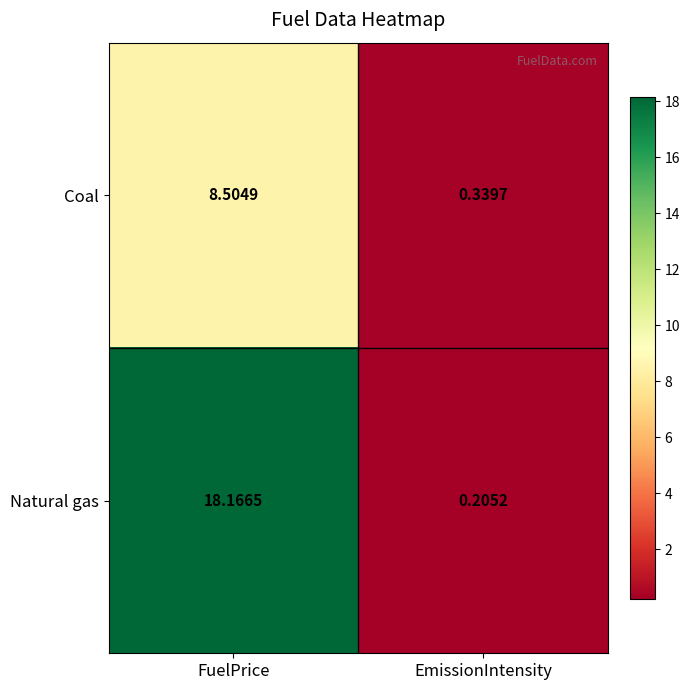

Which series has the widest spread of values?

Natural gas